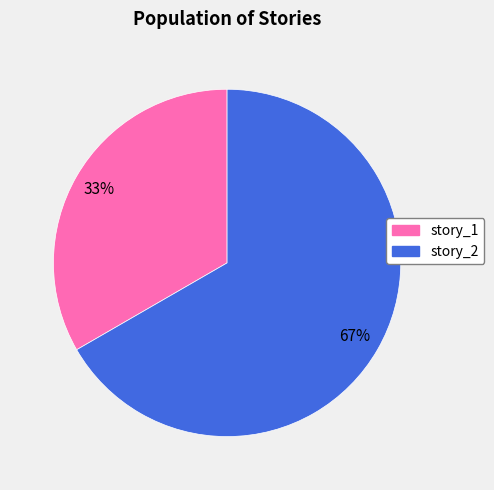

Combined, do story_2 and story_1 account for over 50%?

Yes